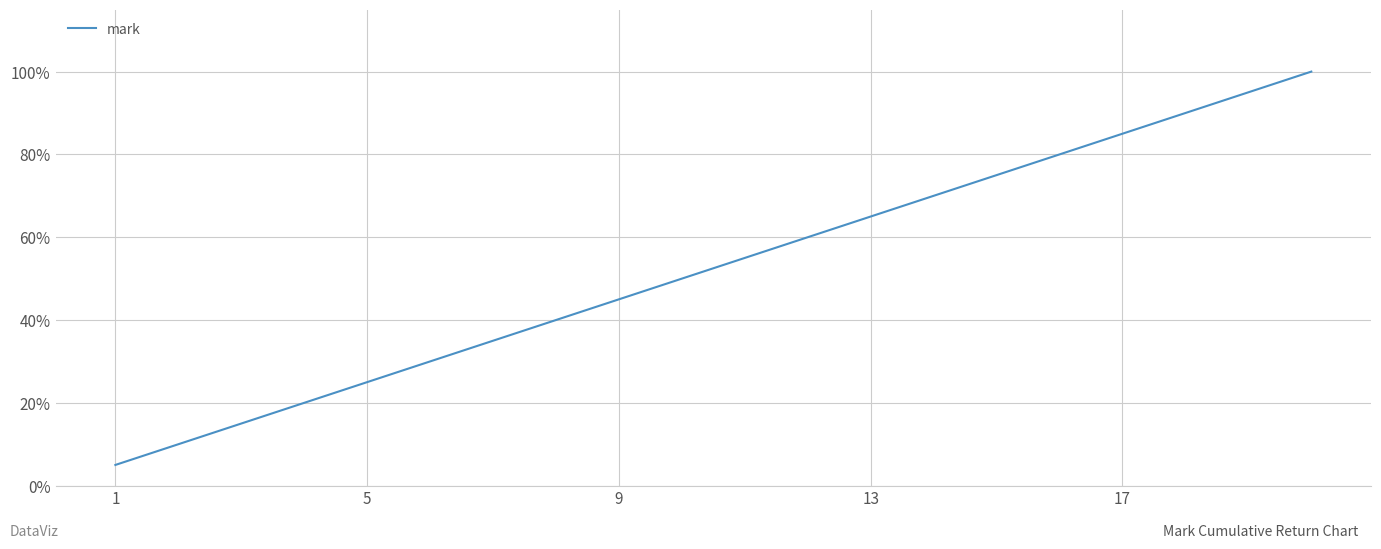

Does the chart have visible grid lines?

Yes